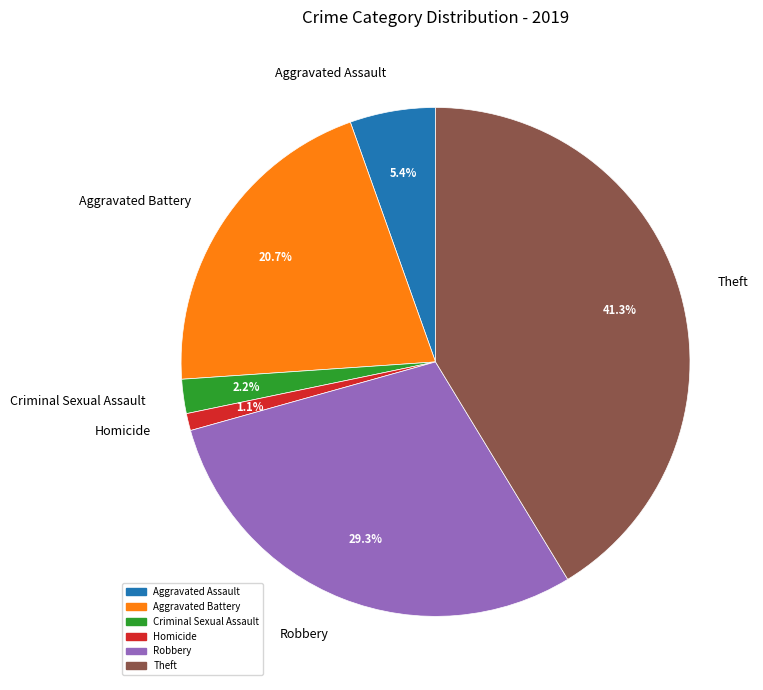

Which has a higher value, Aggravated Battery or Theft?

Theft